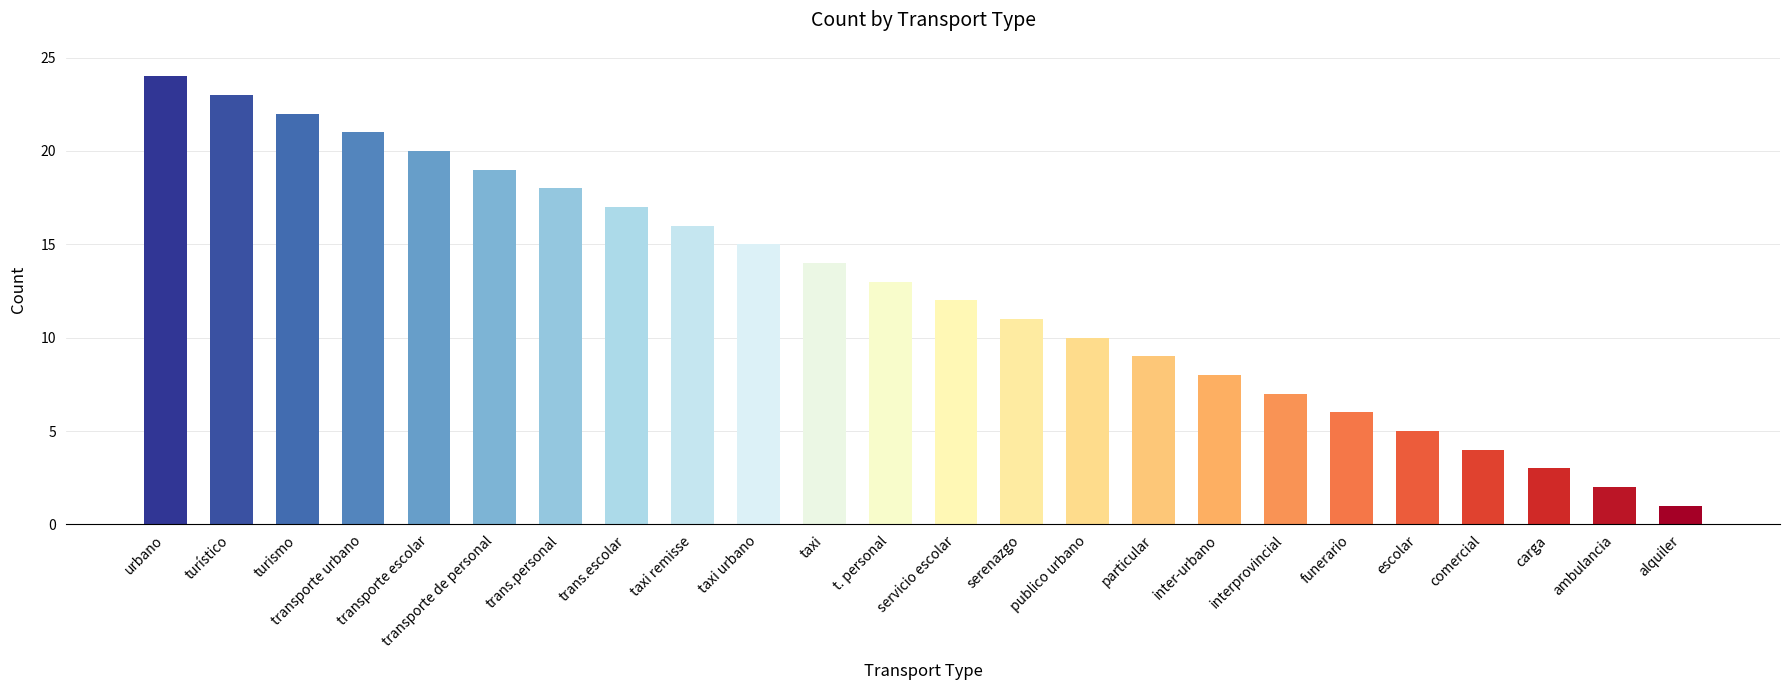

How many bars are there in total?

24